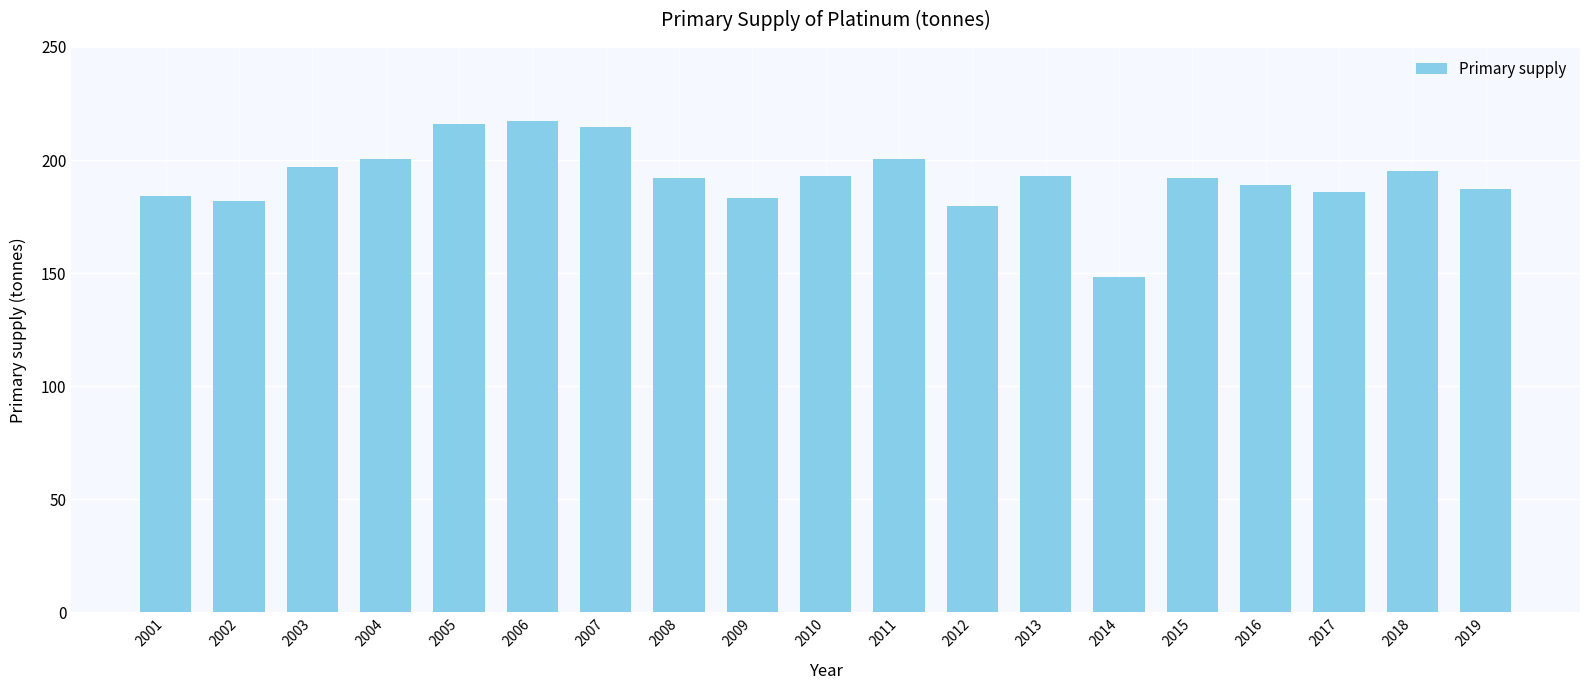

Approximately how many times larger is the value at 2006 compared to 2003?

1.1